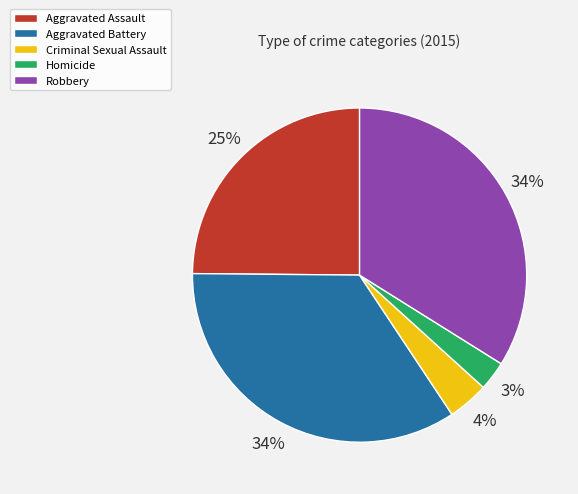

Which slice is the smallest?

Homicide